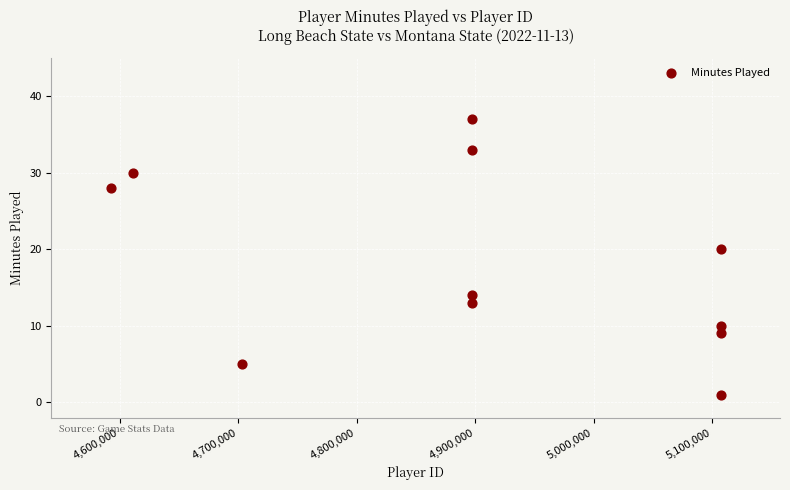

What Y value in the scatter plot is closest to 19?

20